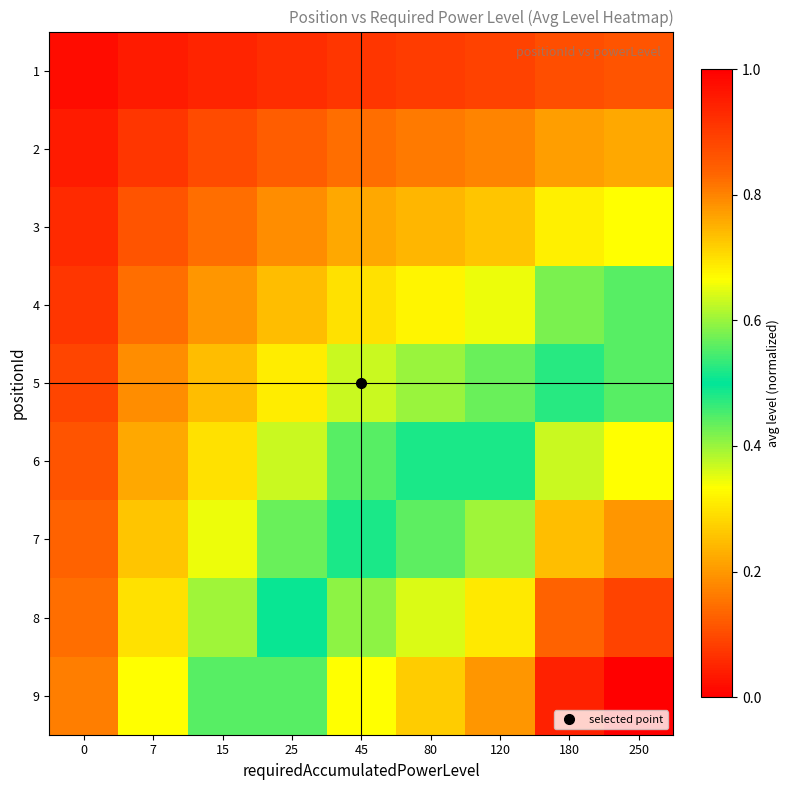

Reading left to right, list all the values displayed in this chart.

1: 0=0.0	7=0.0	15=0.0	25=0.1	45=0.1	80=0.1	120=0.1	180=0.1	250=0.1
2: 0=0.0	7=0.1	15=0.1	25=0.1	45=0.1	80=0.2	120=0.2	180=0.2	250=0.2
3: 0=0.1	7=0.1	15=0.1	25=0.2	45=0.2	80=0.2	120=0.3	180=0.3	250=0.3
4: 0=0.1	7=0.1	15=0.2	25=0.2	45=0.3	80=0.3	120=0.3	180=0.4	250=0.4
5: 0=0.1	7=0.2	15=0.2	25=0.3	45=0.4	80=0.4	120=0.4	180=0.5	250=0.6
6: 0=0.1	7=0.2	15=0.3	25=0.4	45=0.4	80=0.5	120=0.5	180=0.6	250=0.7
7: 0=0.1	7=0.3	15=0.3	25=0.4	45=0.5	80=0.6	120=0.6	180=0.7	250=0.8
8: 0=0.1	7=0.3	15=0.4	25=0.5	45=0.6	80=0.6	120=0.7	180=0.8	250=0.9
9: 0=0.2	7=0.3	15=0.4	25=0.6	45=0.7	80=0.7	120=0.8	180=0.9	250=1.0